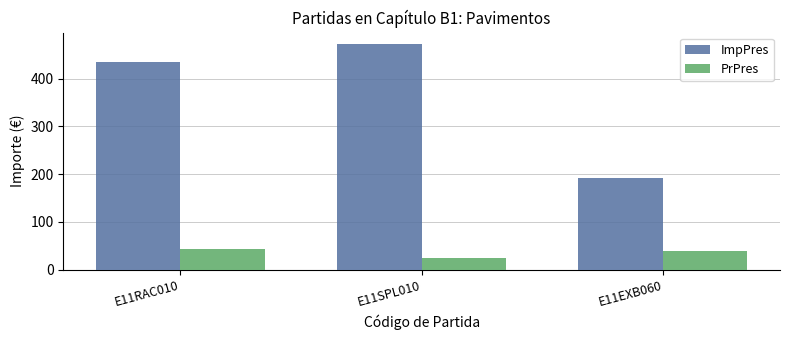

Which series has the largest range (max minus min)?

ImpPres